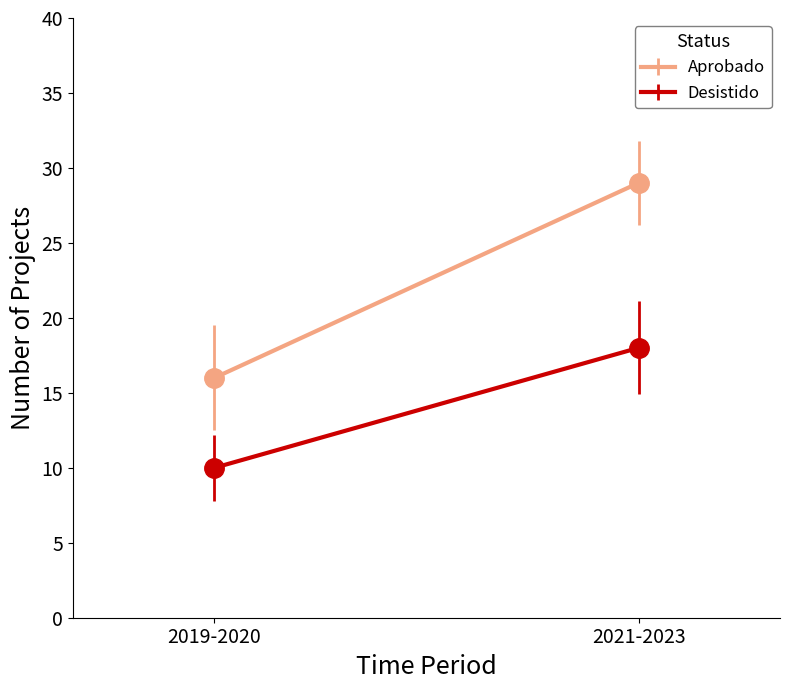

What is the label of the 1st point from the right?

2021-2023